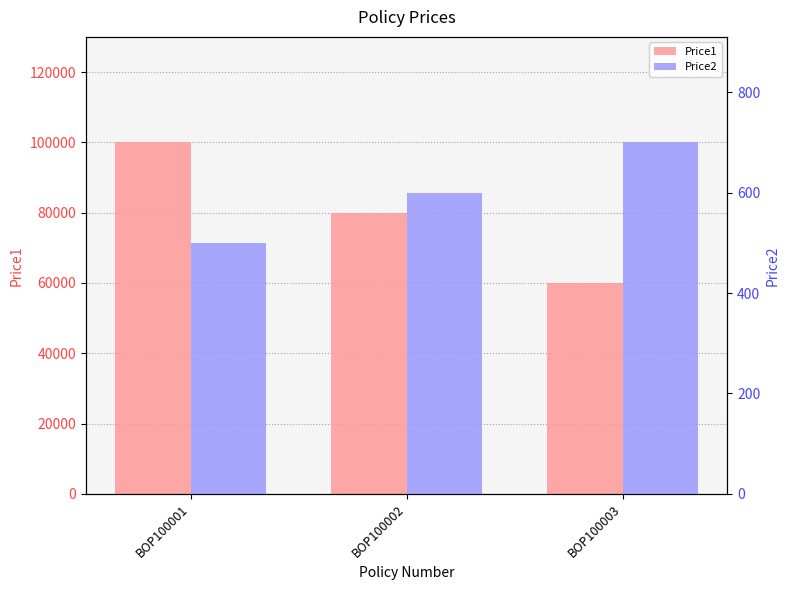

What is the average value of the Price2 series?

600